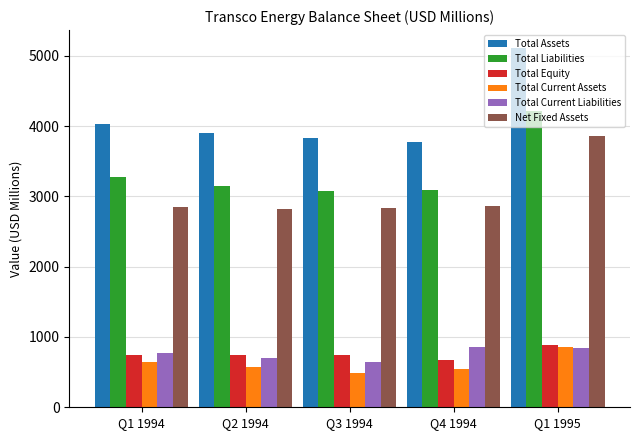

True or false: Total Equity has a value of 741.3 at Q3 1994.

True